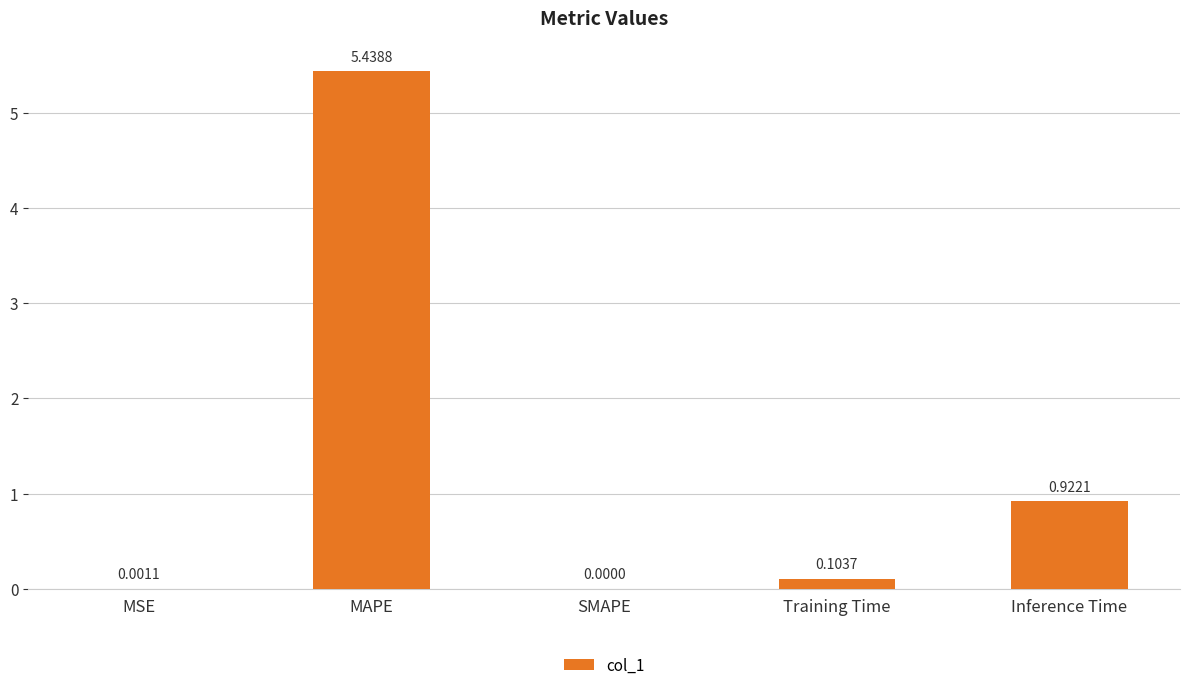

What is the sum of all values?

6.5